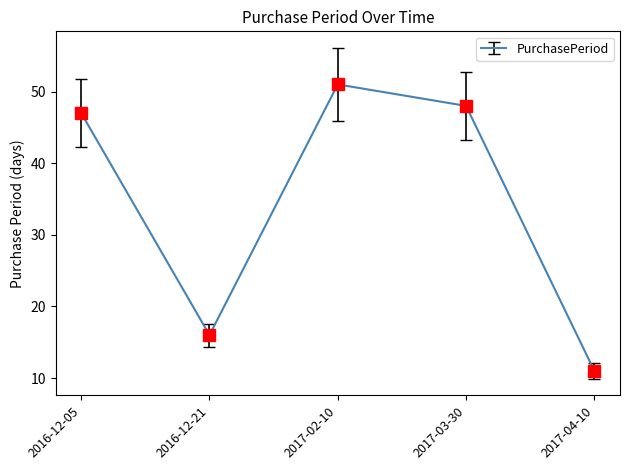

Between 2017-02-10 and 2016-12-05, which is larger?

2017-02-10